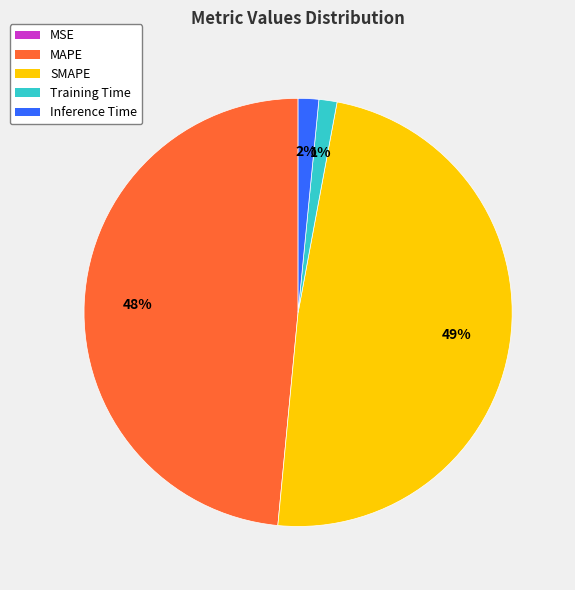

To the nearest percent, what is the average slice percentage?

20%